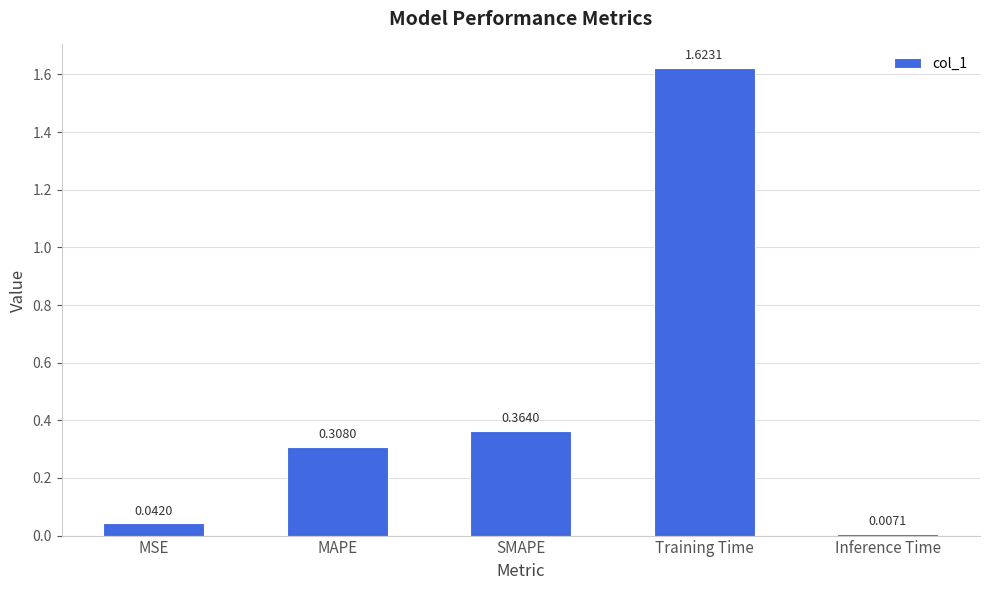

What is the difference between the values at SMAPE and Training Time?

1.3